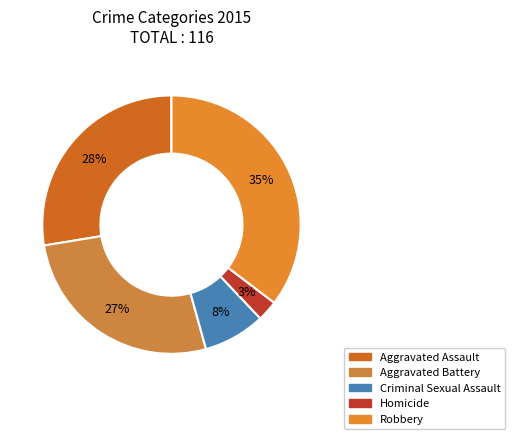

Which category has the smallest portion of the pie?

Homicide